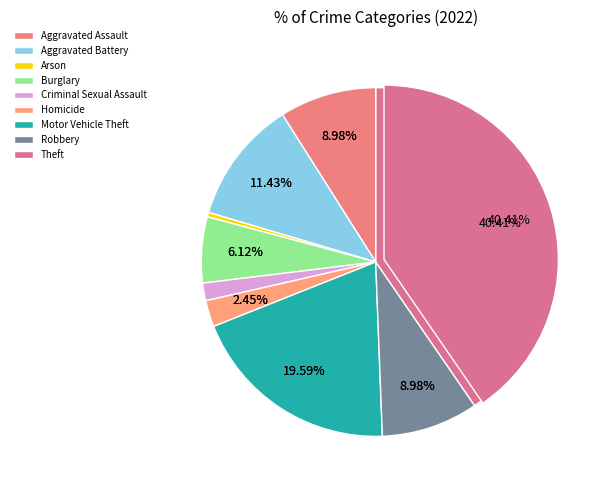

Rank the categories by value from highest to lowest.

Theft, Motor Vehicle Theft, Aggravated Battery, Aggravated Assault, Robbery, Burglary, Homicide, Criminal Sexual Assault, Arson